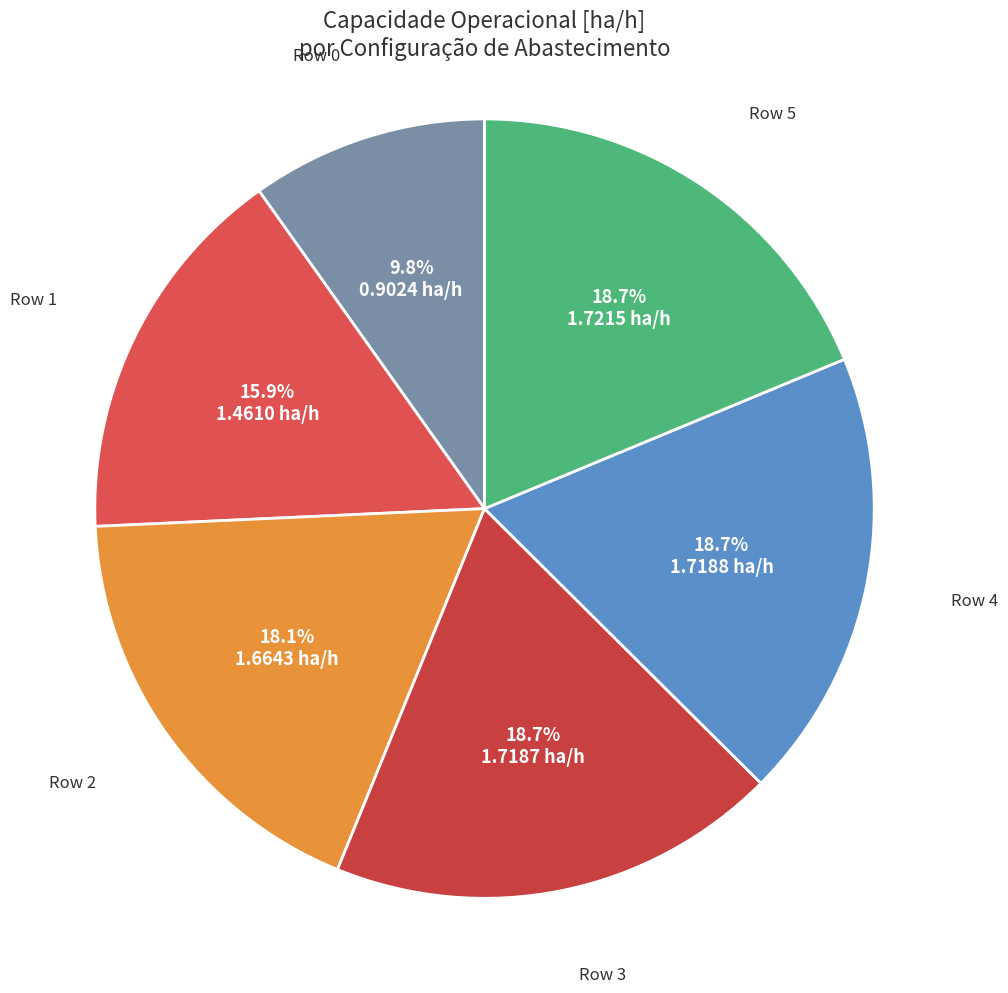

The Row 3 slice represents 19% of the pie. True or false?

True